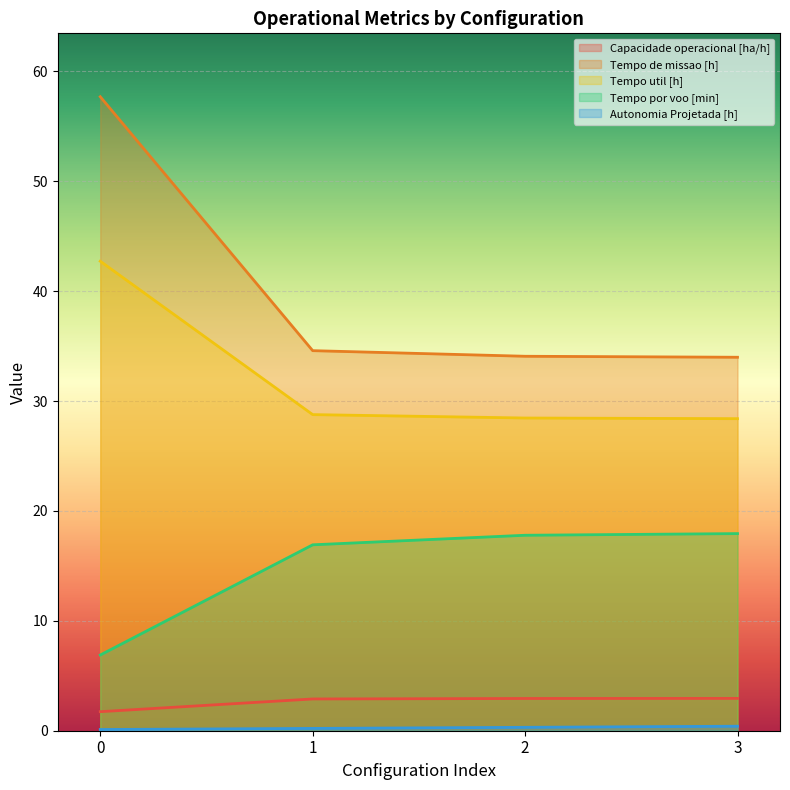

What is the sum of the Capacidade operacional [ha/h] values at 2 and 1?

5.8